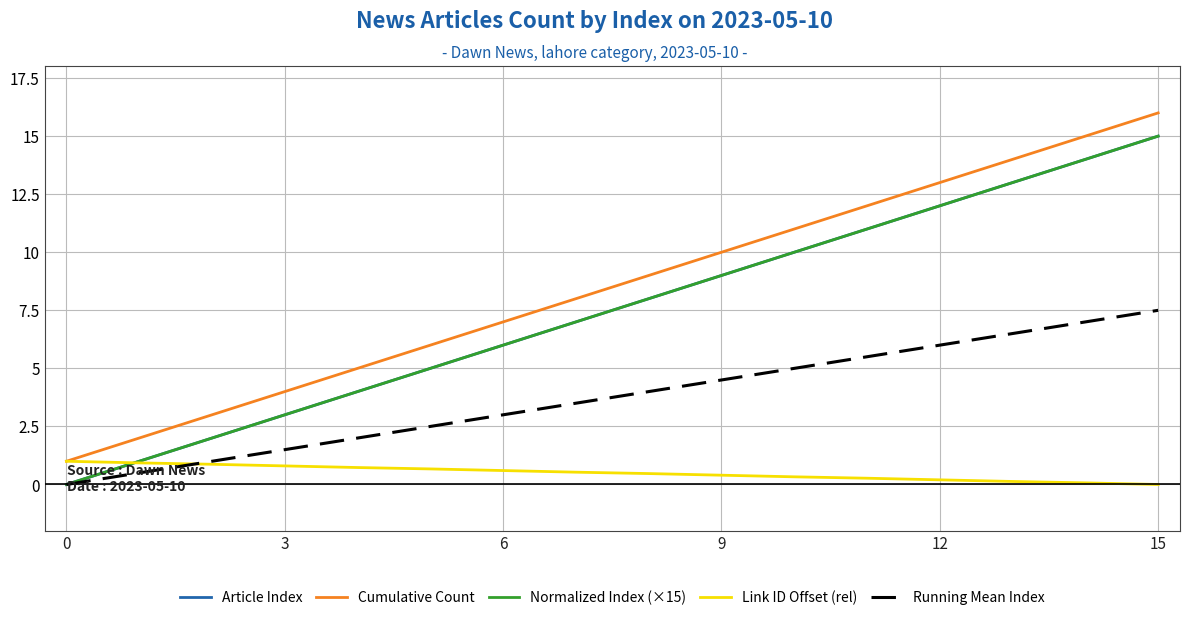

What is the sum of all Running Mean Index values?

60.0